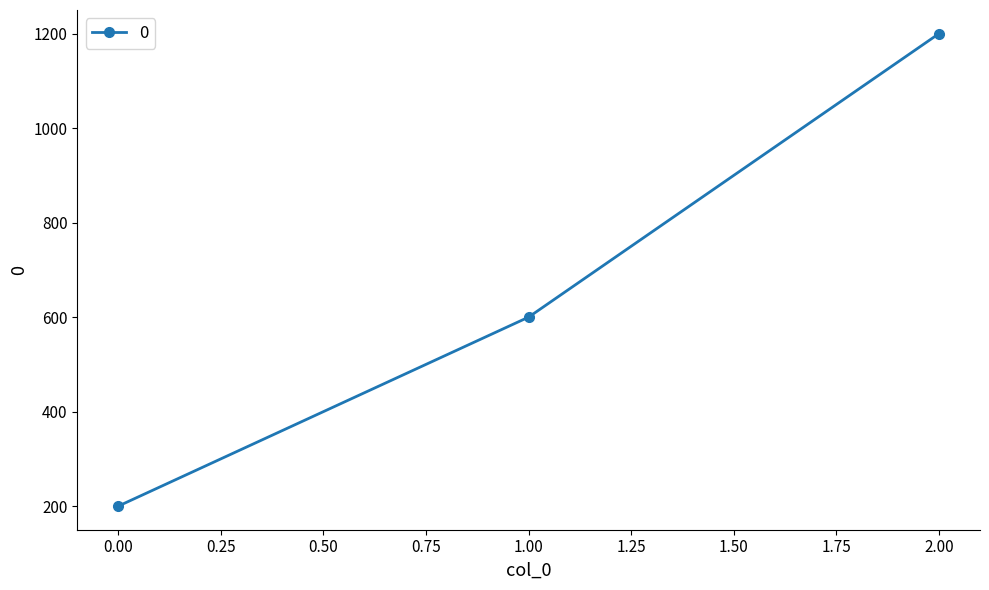

What is the average value?

667